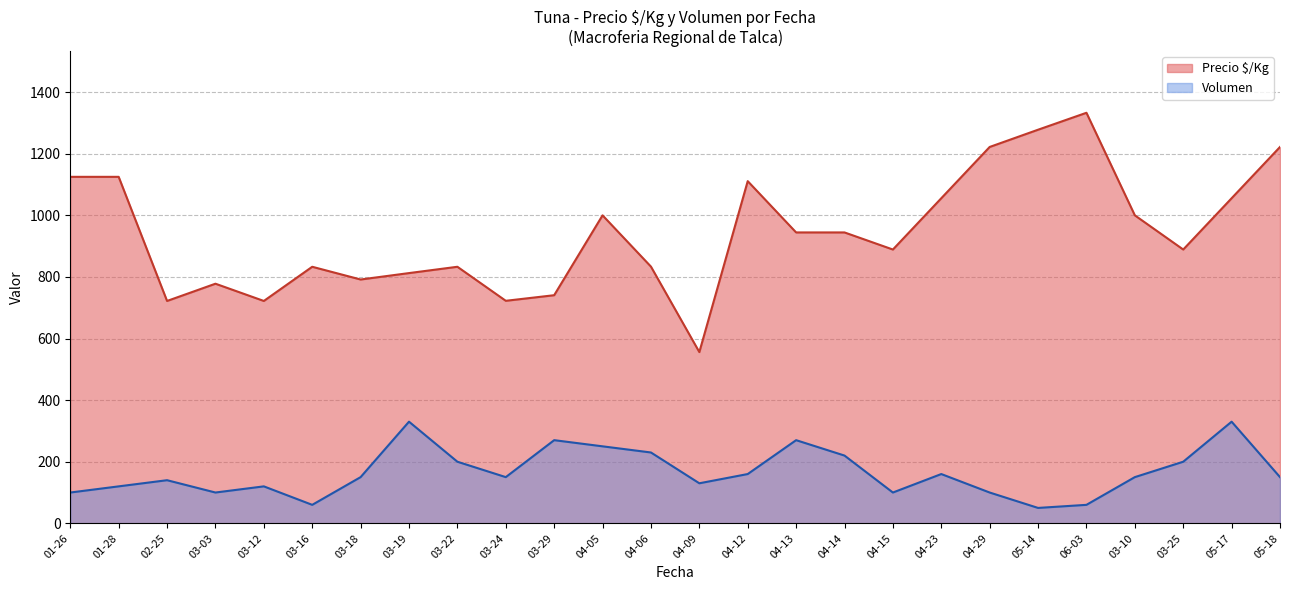

True or false: Volumen and Precio $/Kg cross at least once.

False